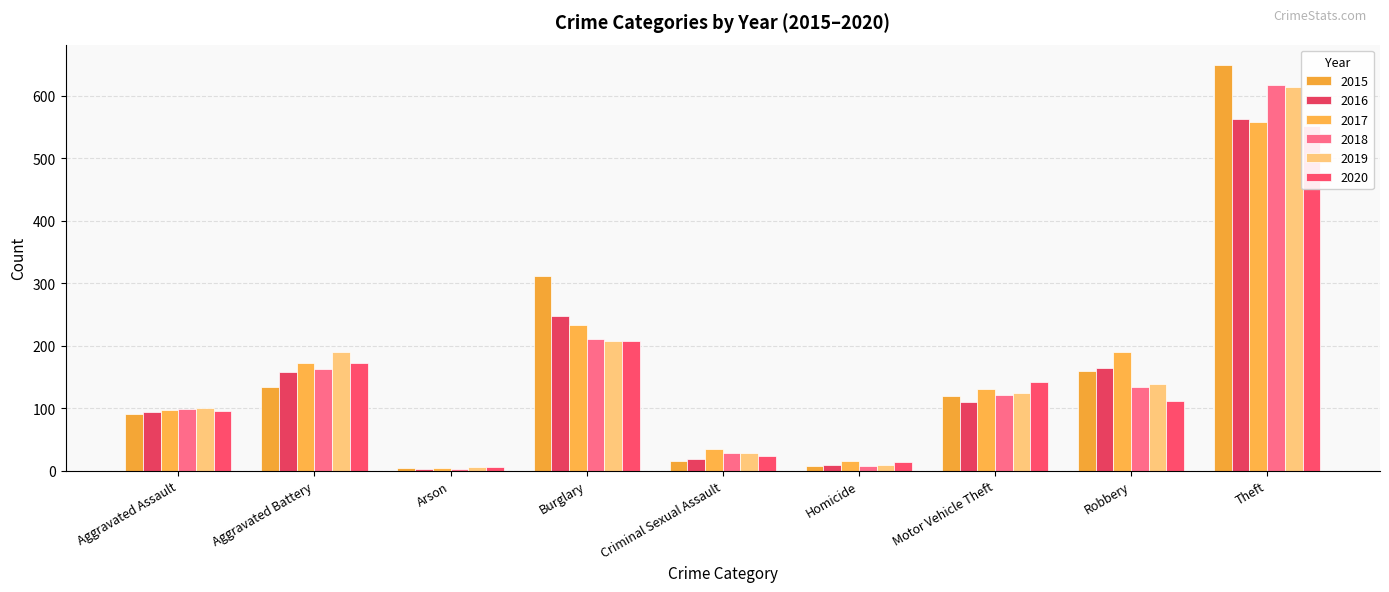

Are the bars horizontal?

No